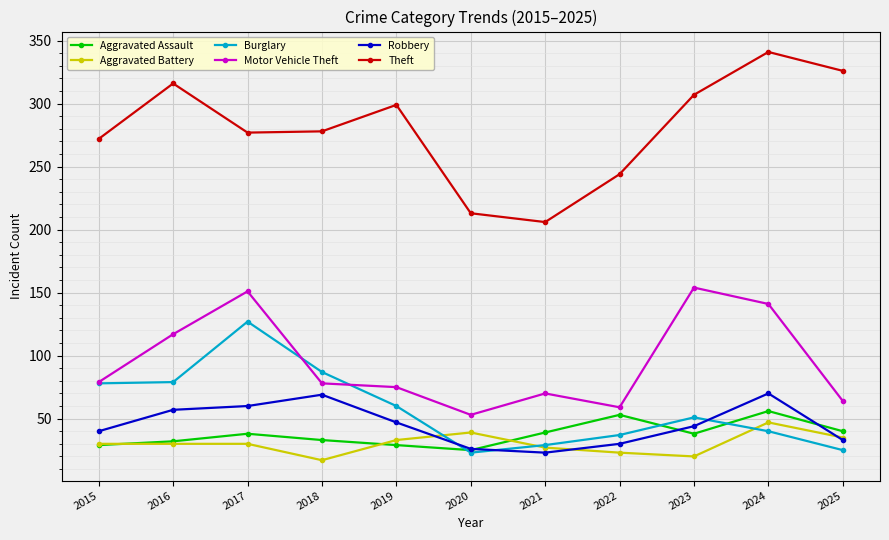

Between which two adjacent categories do Aggravated Battery and Burglary first intersect?

2019 and 2020